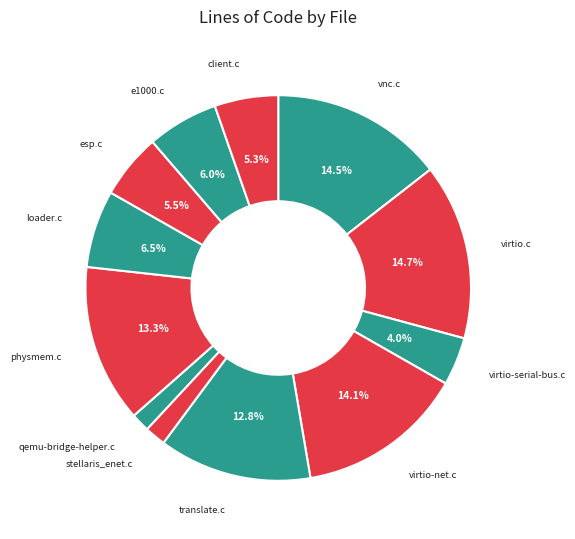

How many segments does this pie chart have?

12